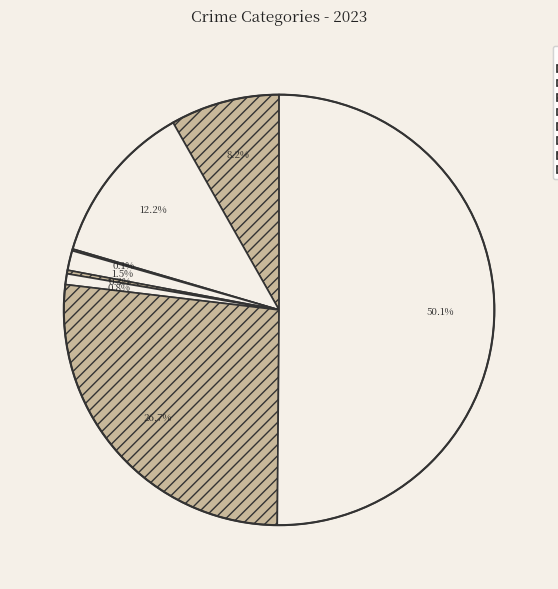

What is the largest slice in the pie chart?

Theft